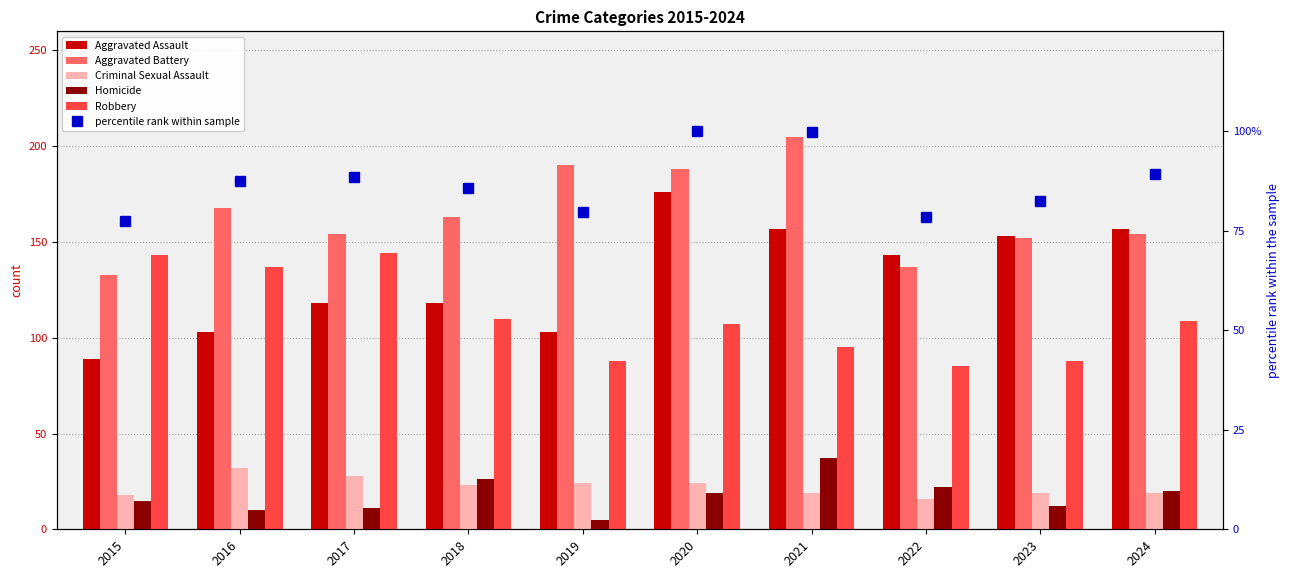

Is it true that Robbery equals 88.0 at 2019?

True